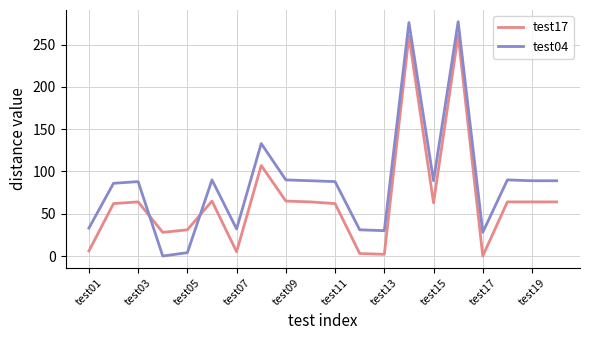

List the series in order of their peak value, highest first.

test04, test17